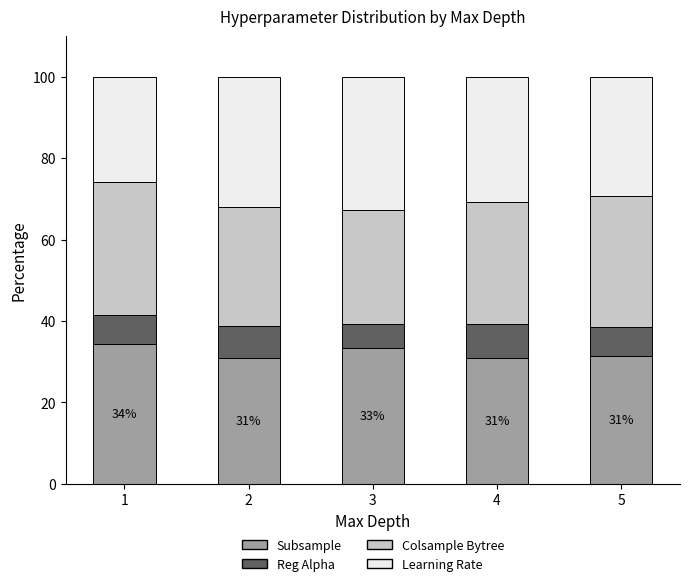

Reading left to right, what are the values for Subsample?

1=34.3	2=30.9	3=33.3	4=30.9	5=31.5